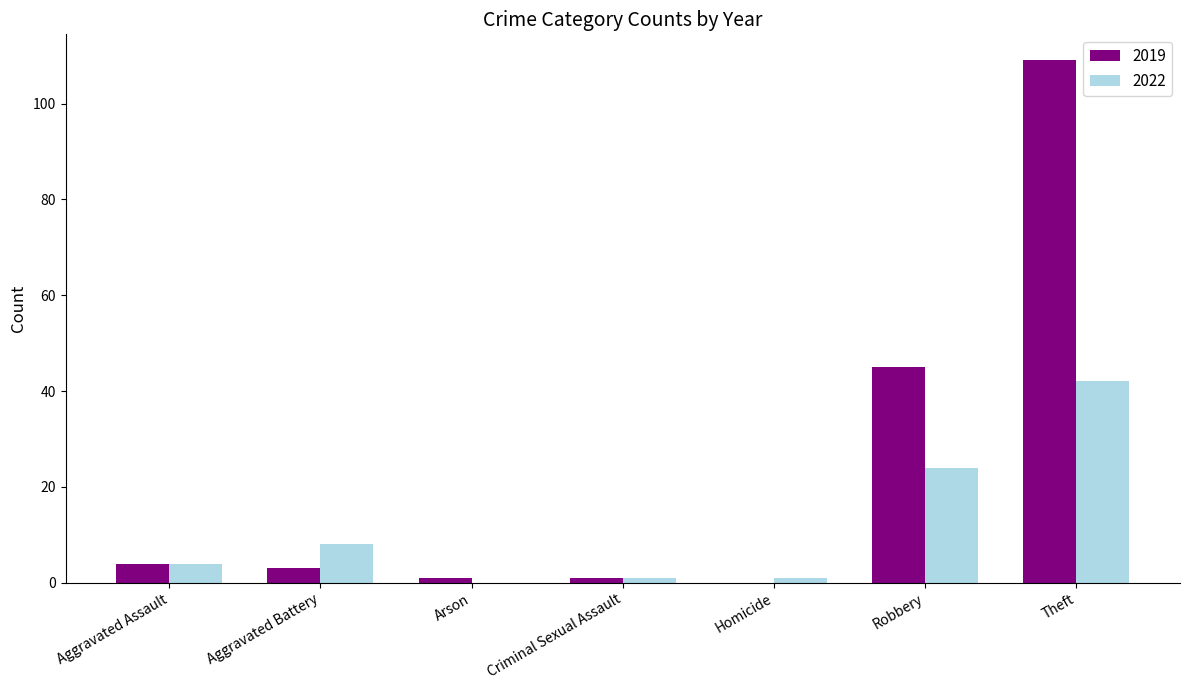

What is the difference between the 2022 values at Theft and Arson?

42